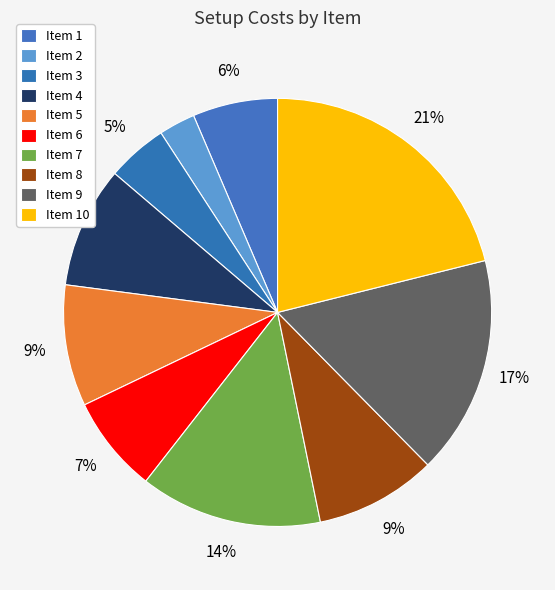

To the nearest percent, what is the difference between the largest and smallest slice percentages?

18%